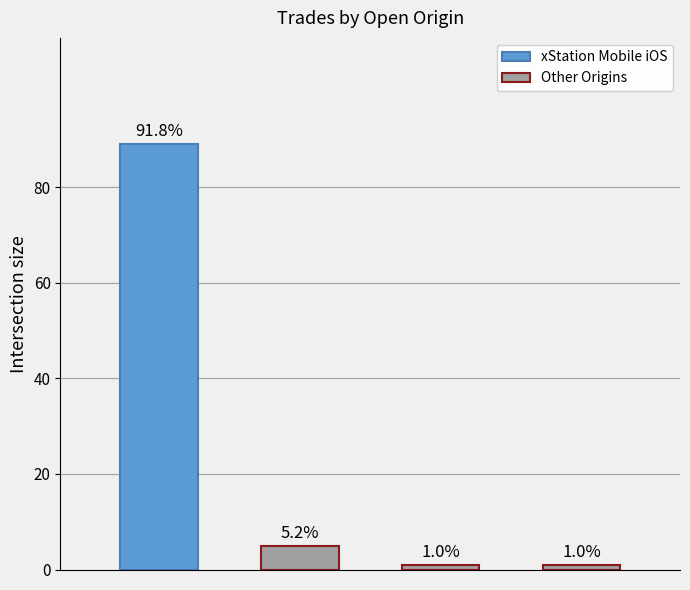

What is the difference between the maximum and minimum values?

88